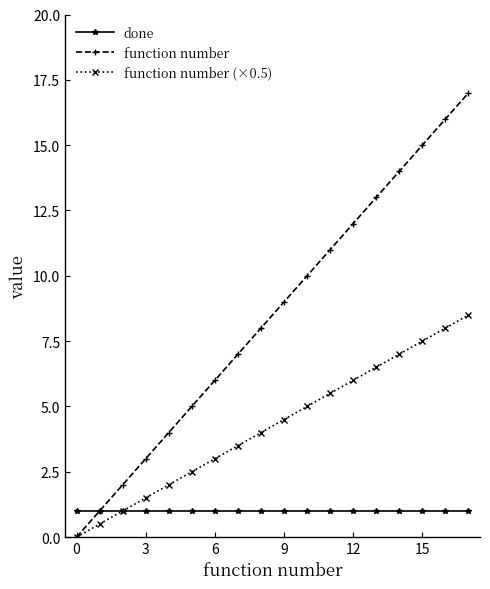

Reading right to left, transcribe all the data shown in this chart.

done: 1.0	1.0	1.0	1.0	1.0	1.0	1.0	1.0	1.0	1.0	1.0	1.0	1.0	1.0	1.0	1.0	1.0	1.0
function number: 17.0	16.0	15.0	14.0	13.0	12.0	11.0	10.0	9.0	8.0	7.0	6.0	5.0	4.0	3.0	2.0	1.0	0.0
function number (×0.5): 8.5	8.0	7.5	7.0	6.5	6.0	5.5	5.0	4.5	4.0	3.5	3.0	2.5	2.0	1.5	1.0	0.5	0.0